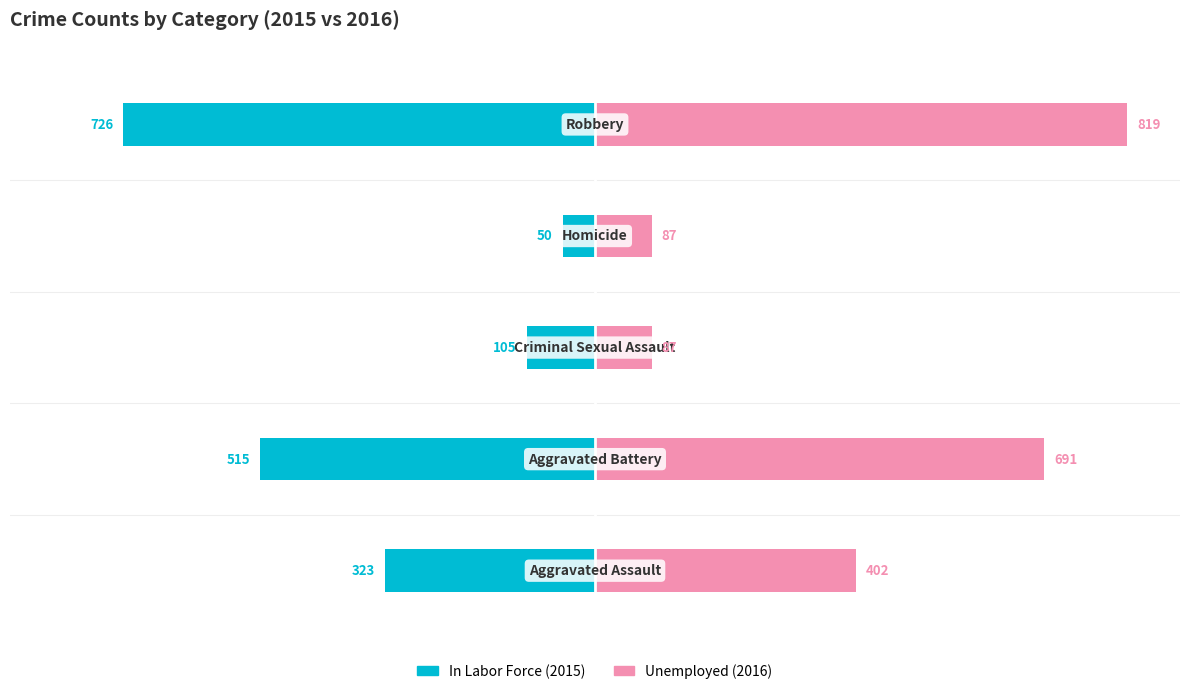

Between 2 and 4, which is larger?

2